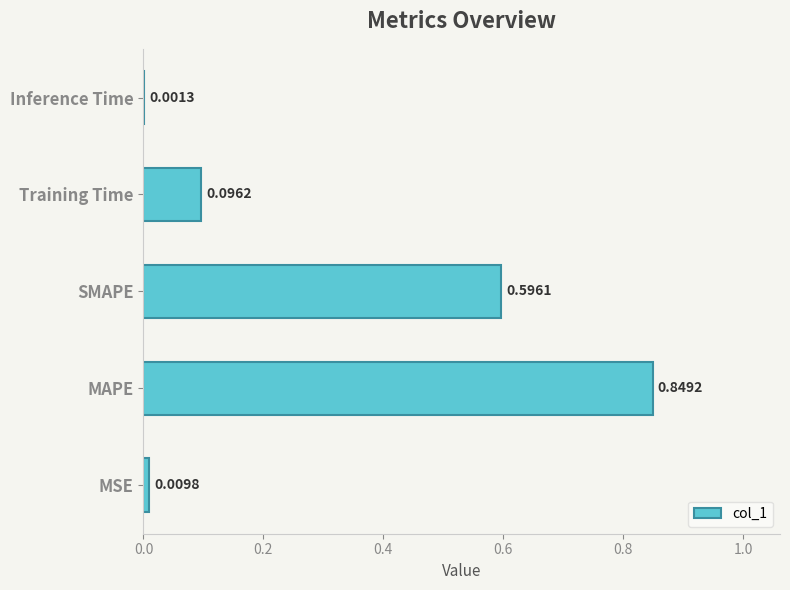

What is the sum of all values?

1.6